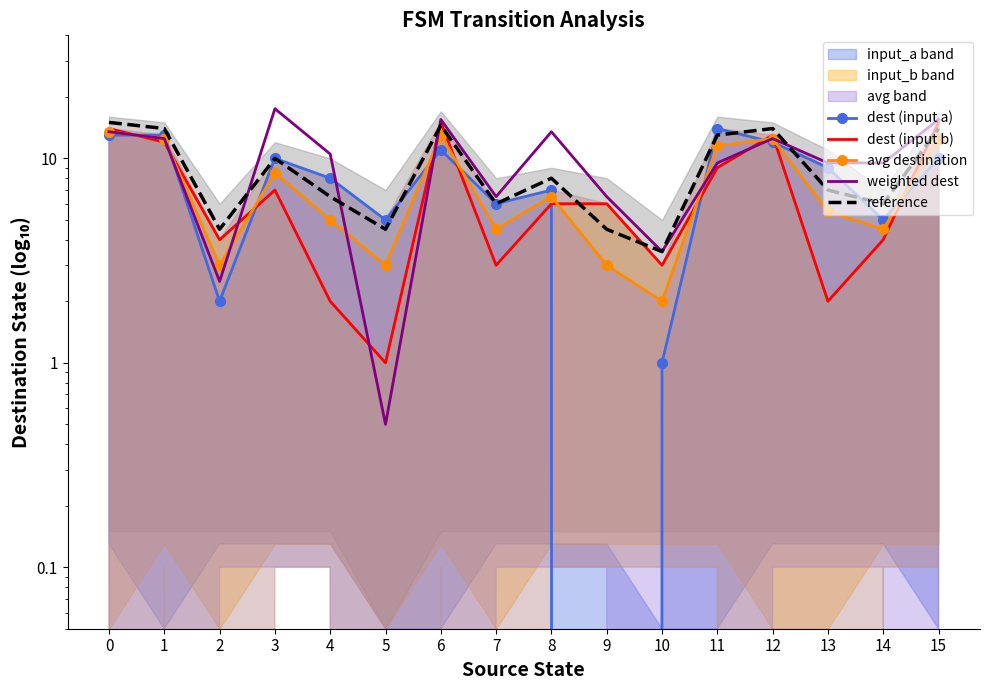

Is the value of dest (input b) at 1 greater than the value of reference at 14?

Yes